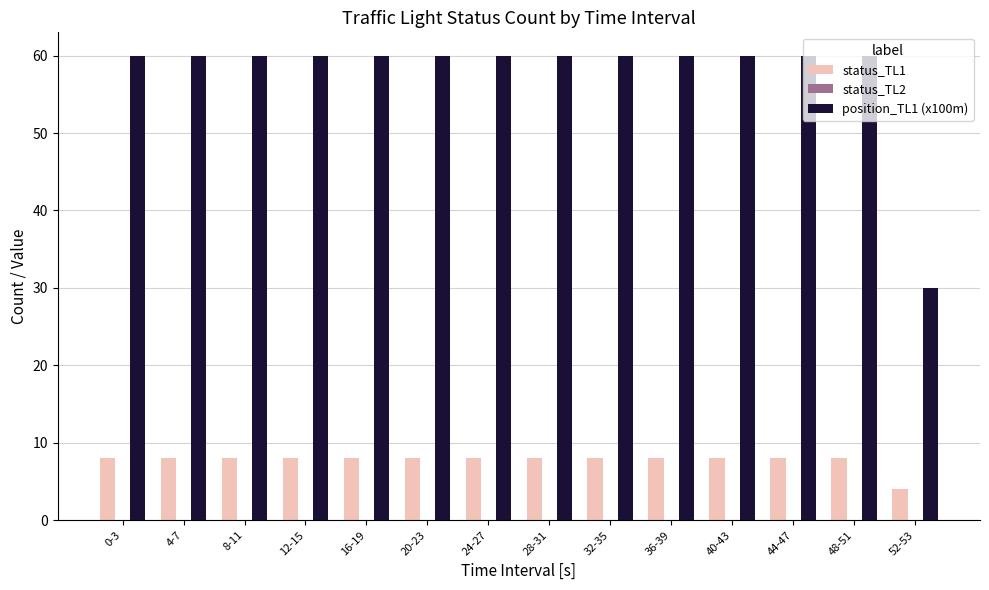

What is the spread (max minus min) of values at 12-15?

52